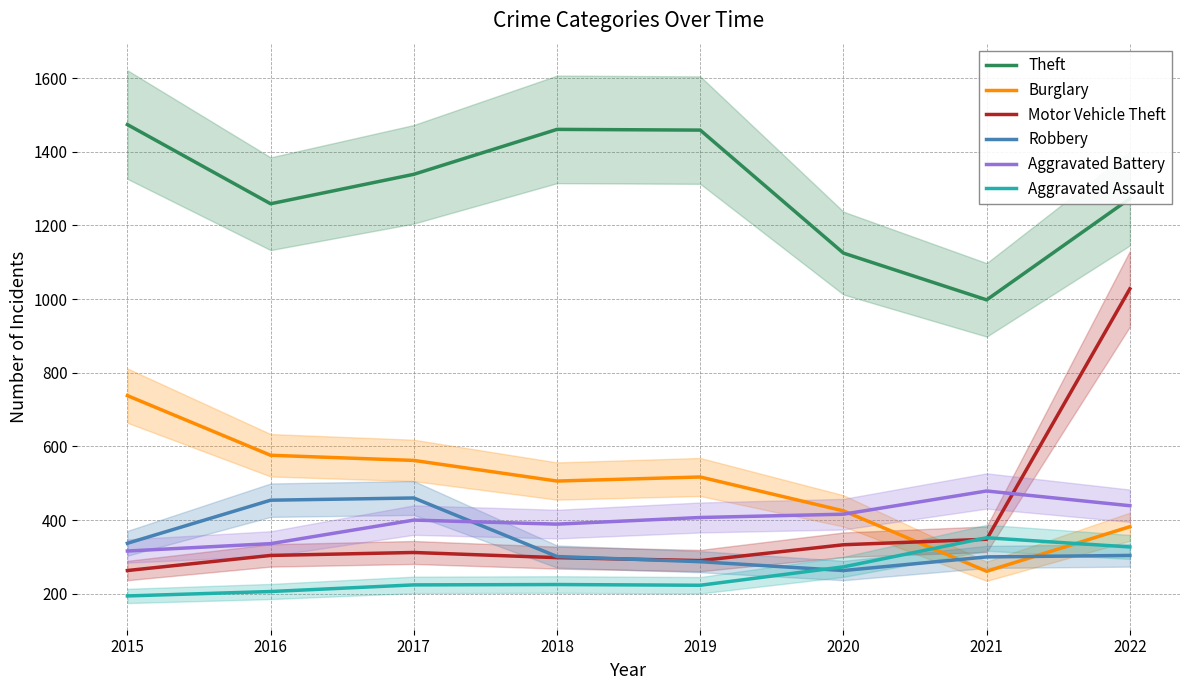

What is the total value across all series at 2017?

3297